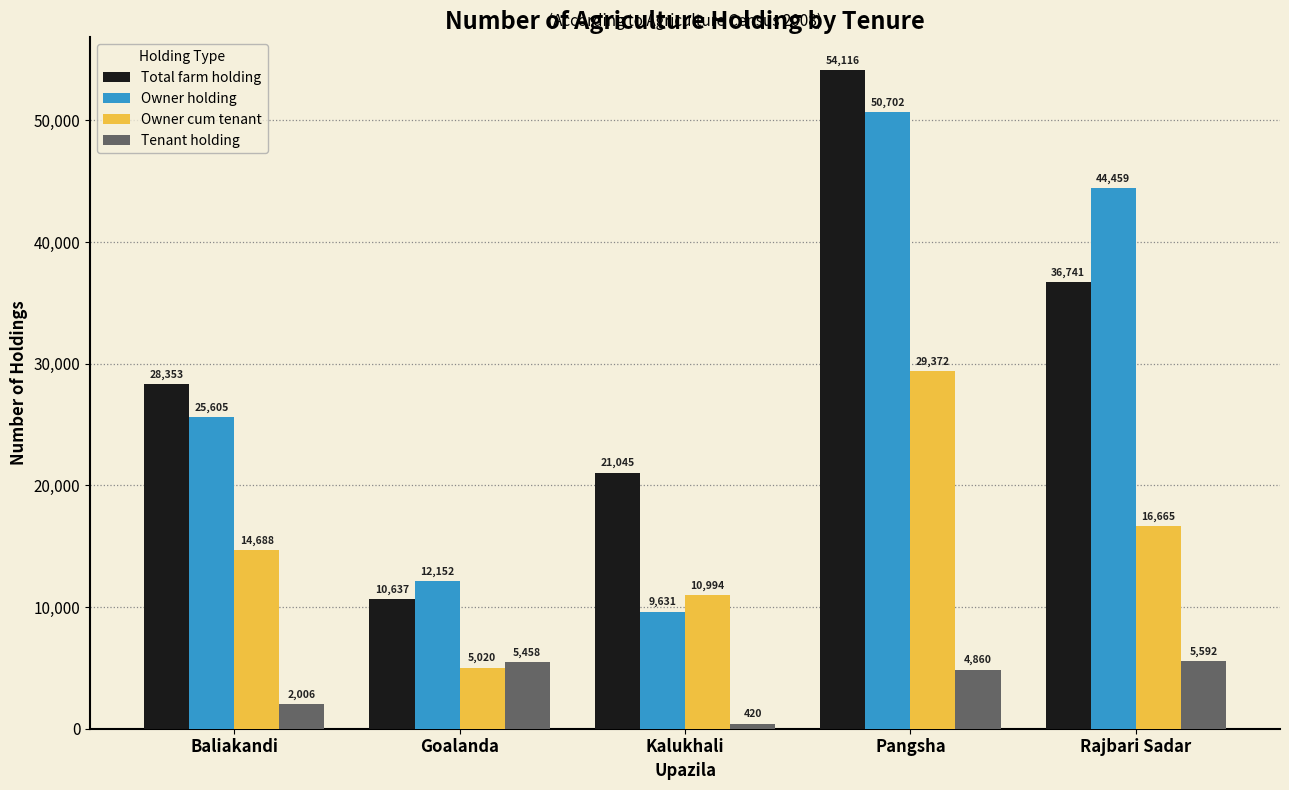

What is the highest value of the Owner cum tenant series?

29372